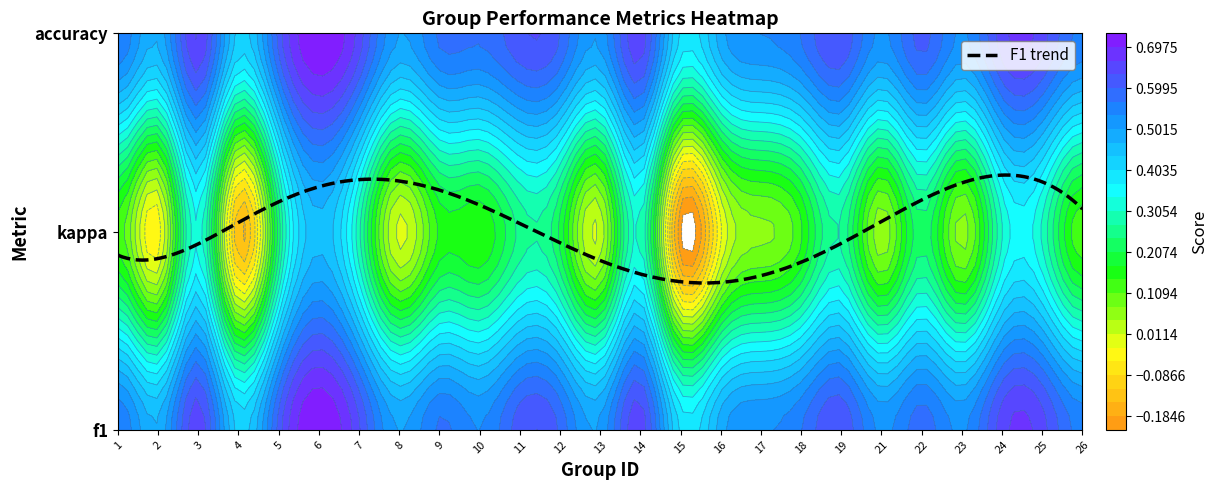

What is the average value of the f1 series?

0.6